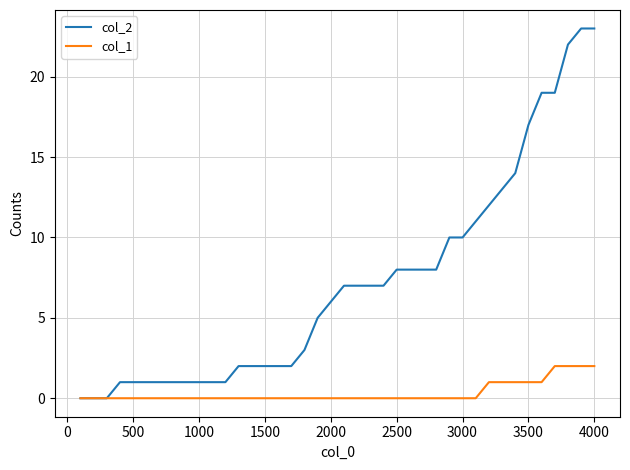

Which series has the largest total across all categories?

col_2